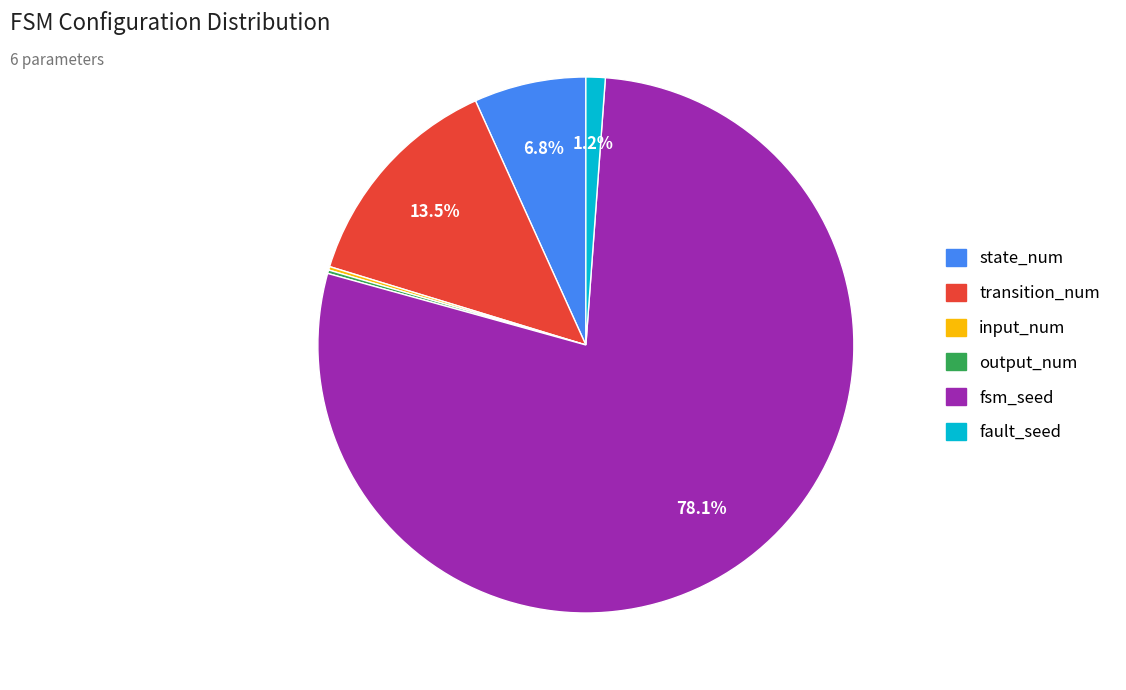

What is the largest slice in the pie chart?

fsm_seed